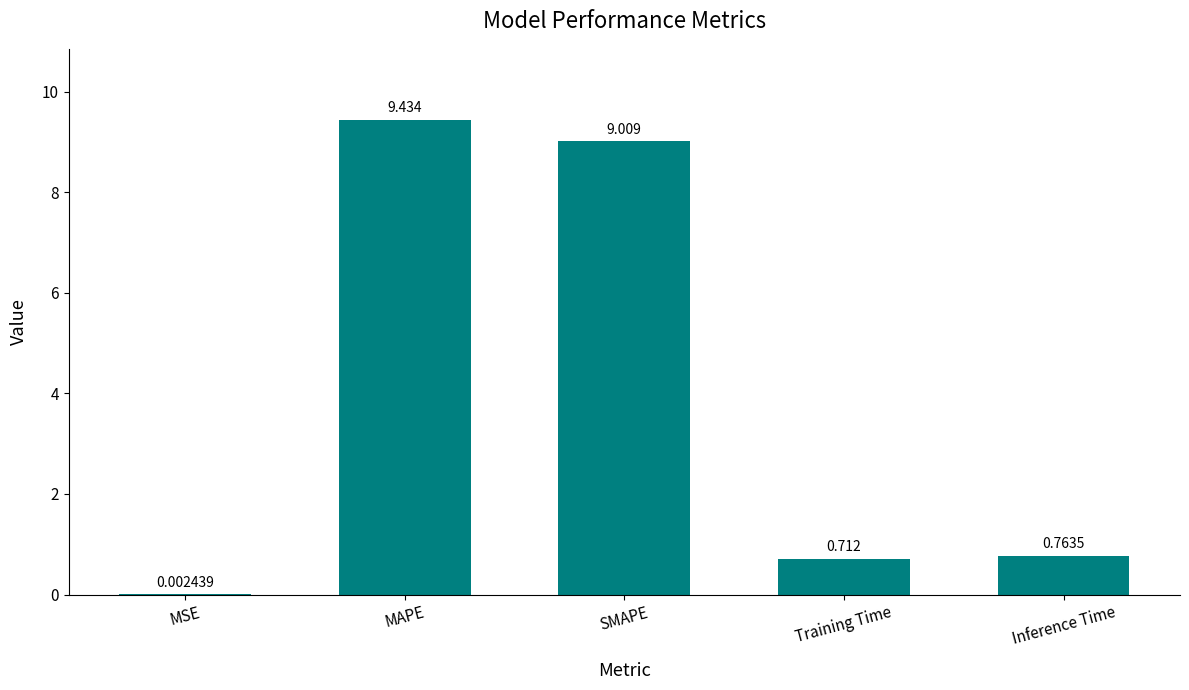

Which category has the highest value across all series?

MAPE